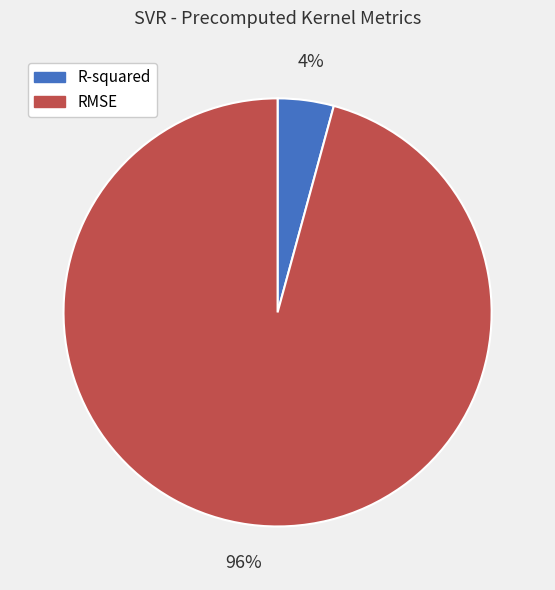

Rank the categories by value from lowest to highest.

R-squared, RMSE